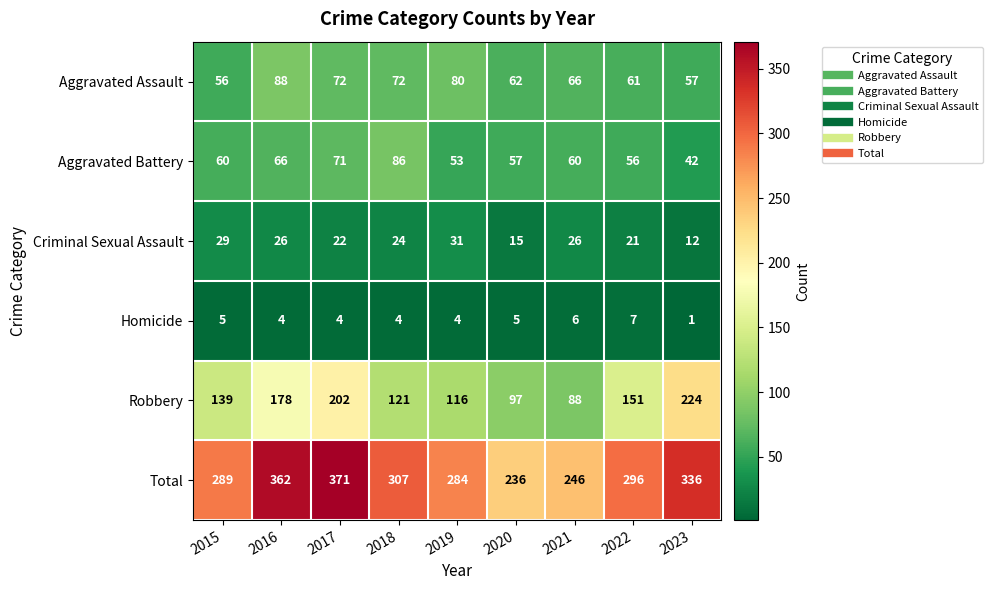

Which label corresponds to the smallest value in the chart?

2023